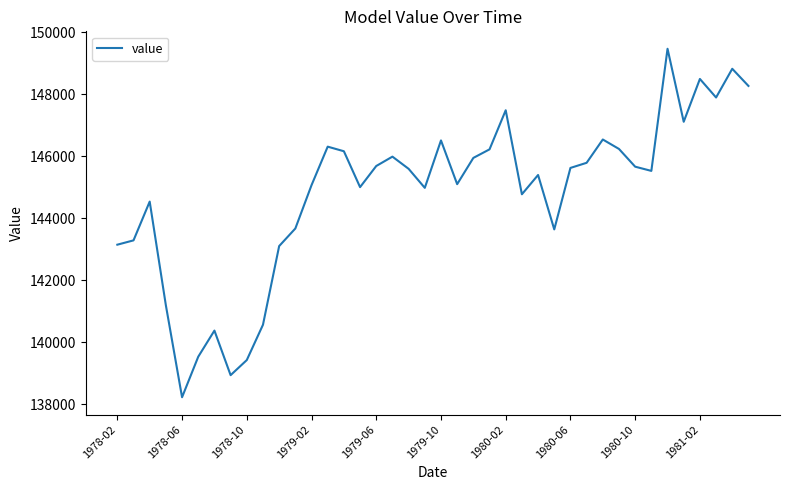

What is the maximum value shown in the chart?

149460